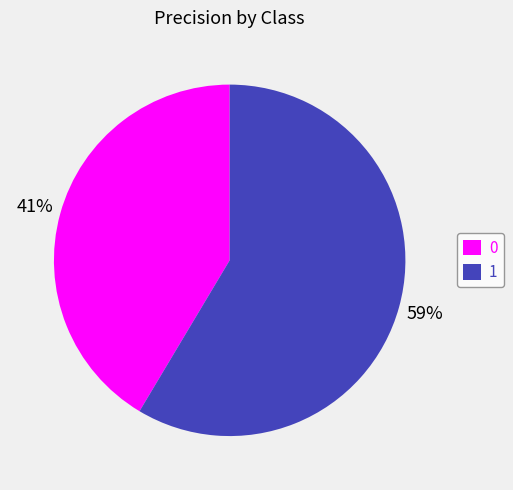

Is it true that 1 is 70% of the pie?

False